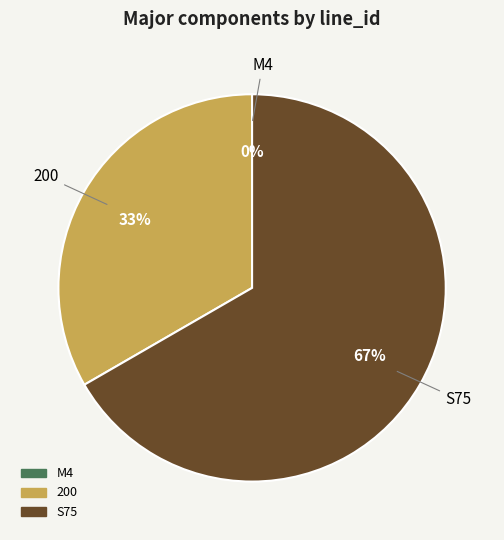

Which category has the biggest portion of the pie?

S75